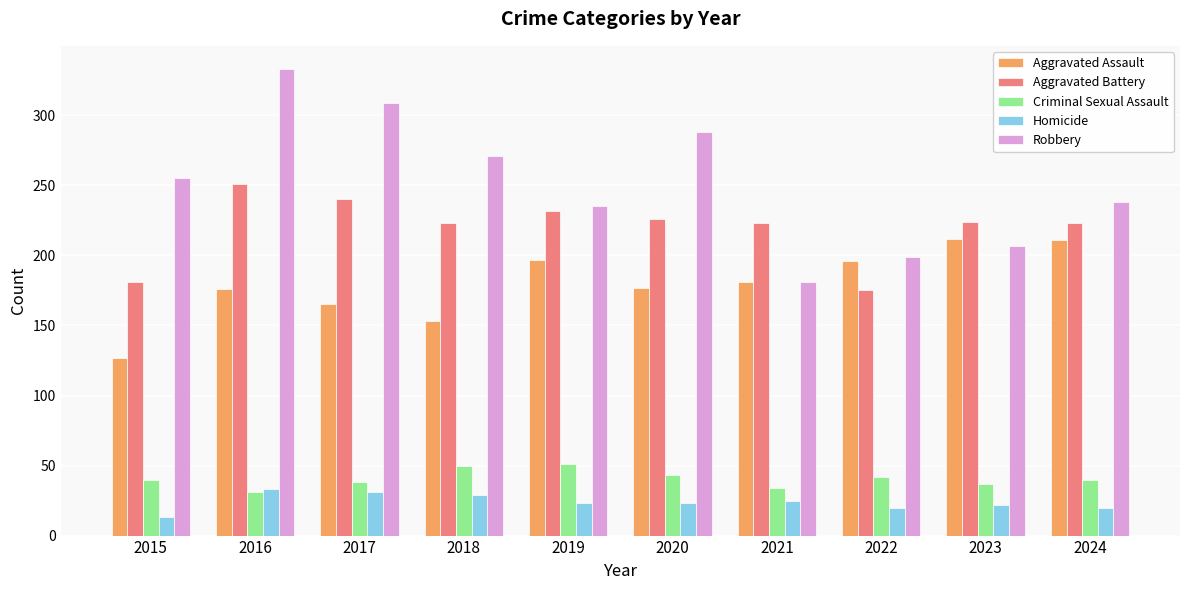

At 2015, list the series in order from largest to smallest.

Robbery, Aggravated Battery, Aggravated Assault, Criminal Sexual Assault, Homicide